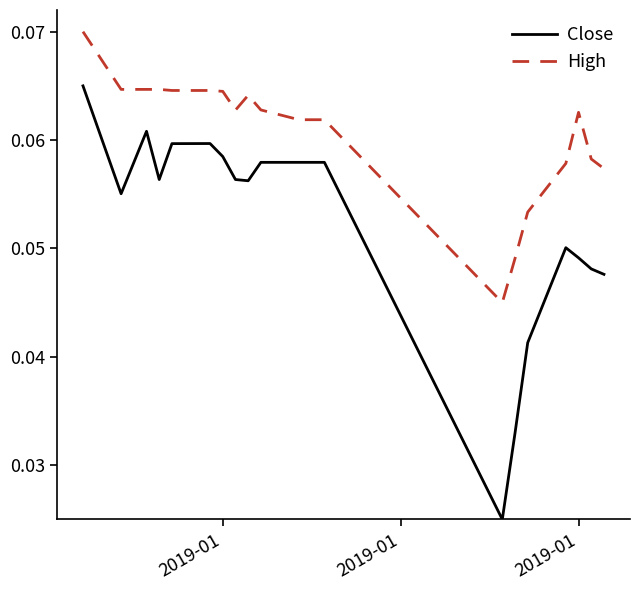

Rank the series by their maximum value, from highest to lowest.

High, Close